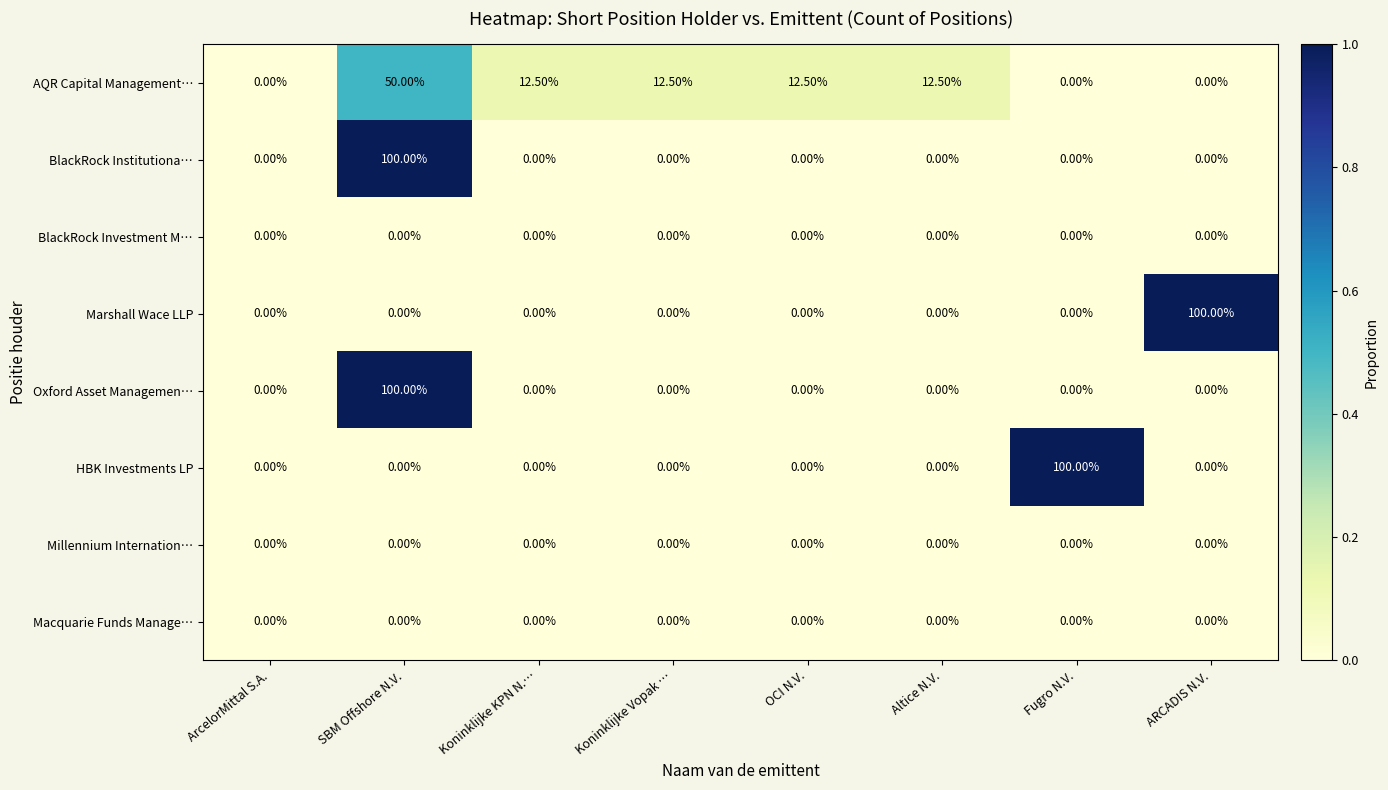

Which series changed the most between OCI N.V. and ARCADIS N.V.?

Marshall Wace LLP